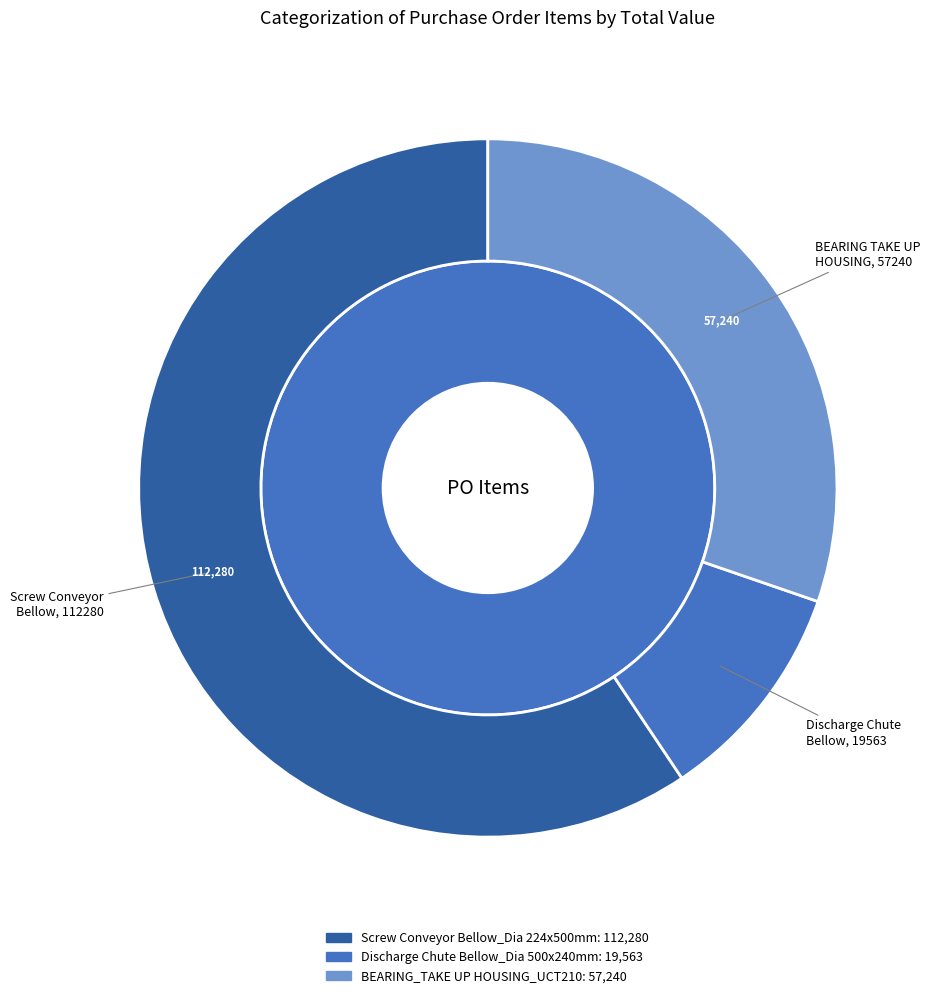

Which slice represents more than half of the pie?

Screw Conveyor Bellow_Dia 224x500mm